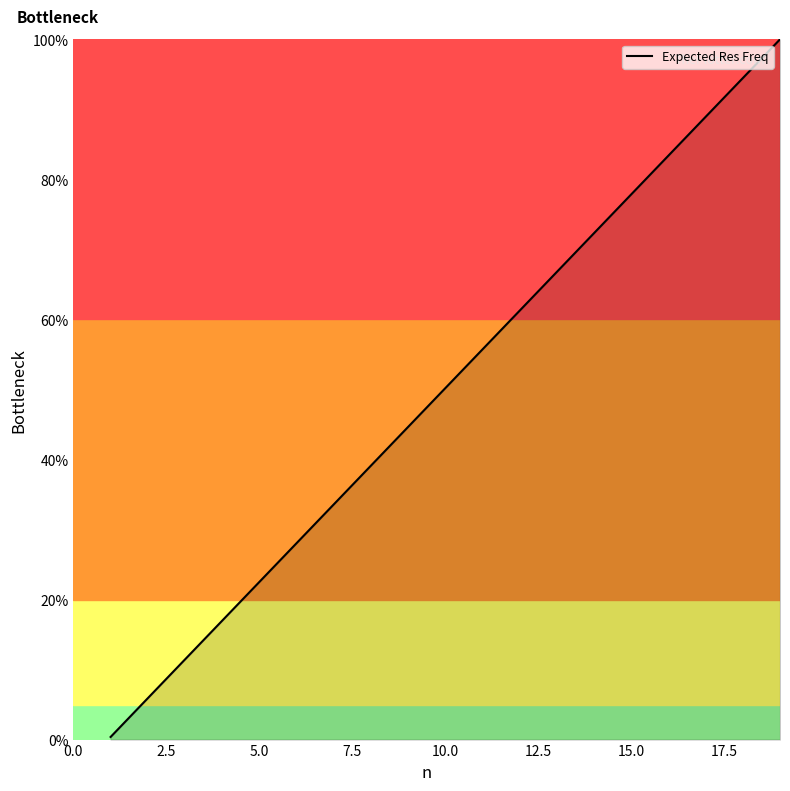

What is the difference between the maximum and minimum values?

99.6